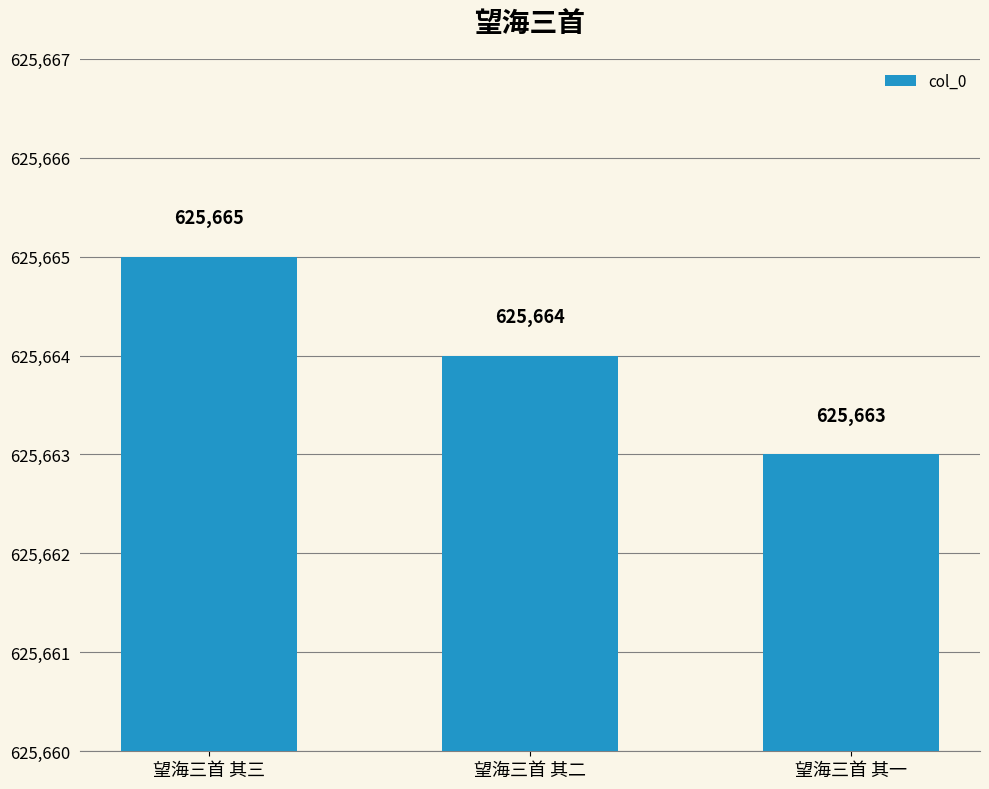

List the labels in order of value, largest first.

望海三首 其三, 望海三首 其二, 望海三首 其一